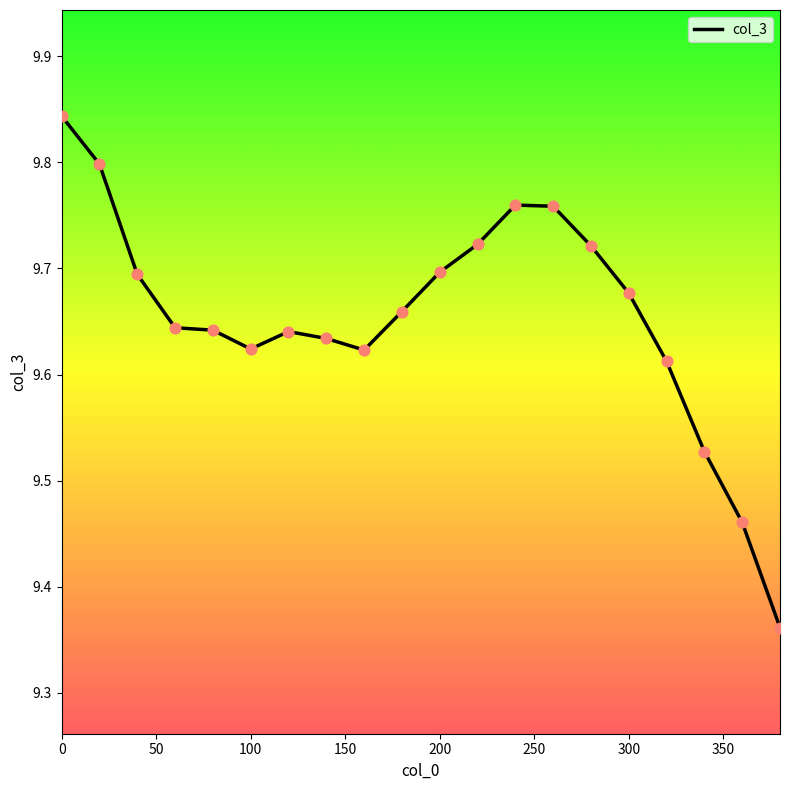

What is the difference between the maximum and minimum values?

0.5